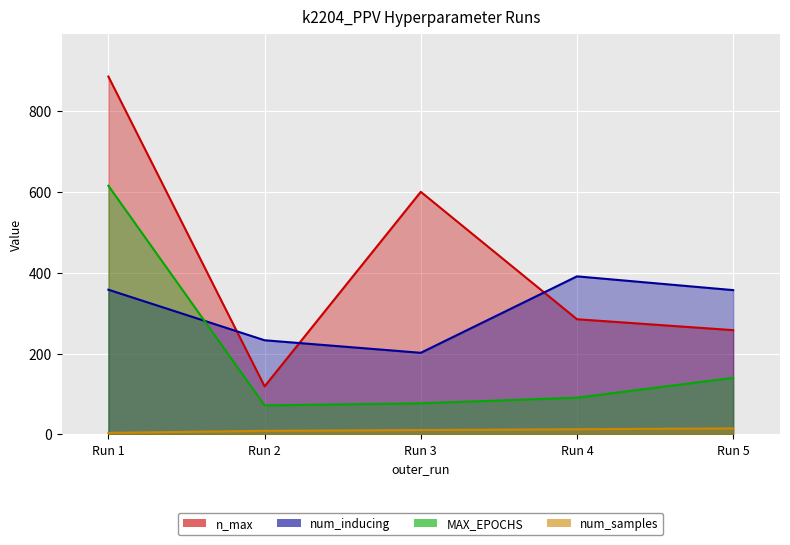

Which category has the lowest value in the num_samples series?

Run 1